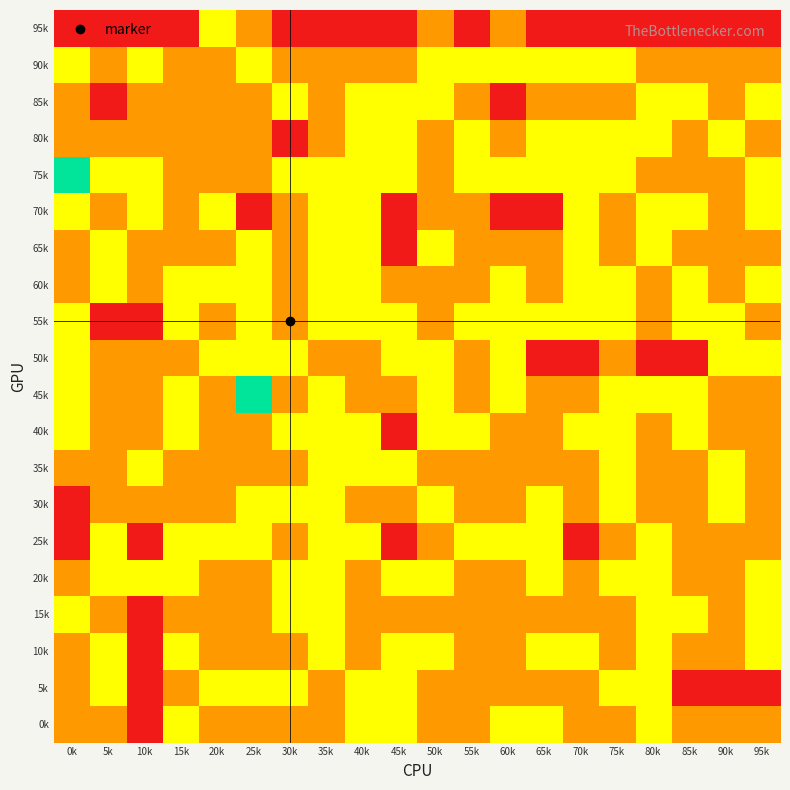

At which category is the sum across all series the highest?

35k